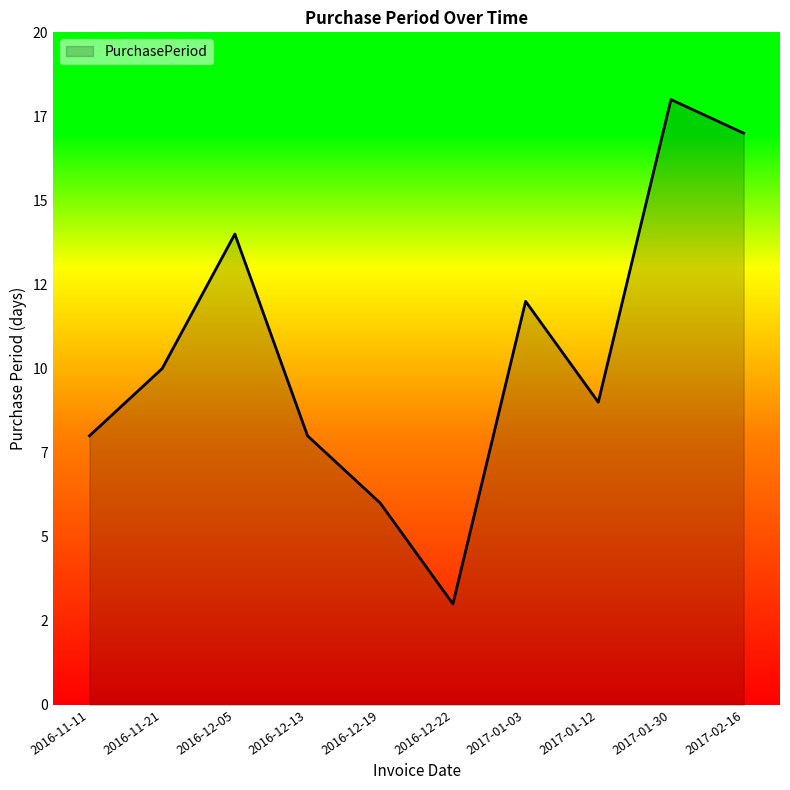

Does the chart display data point markers on the line(s)?

No